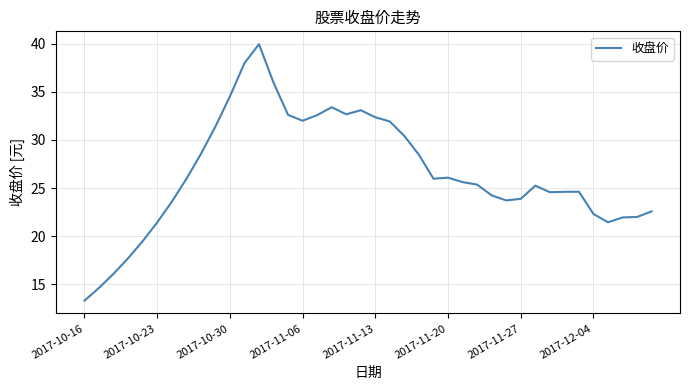

How many lines are shown in the chart?

1